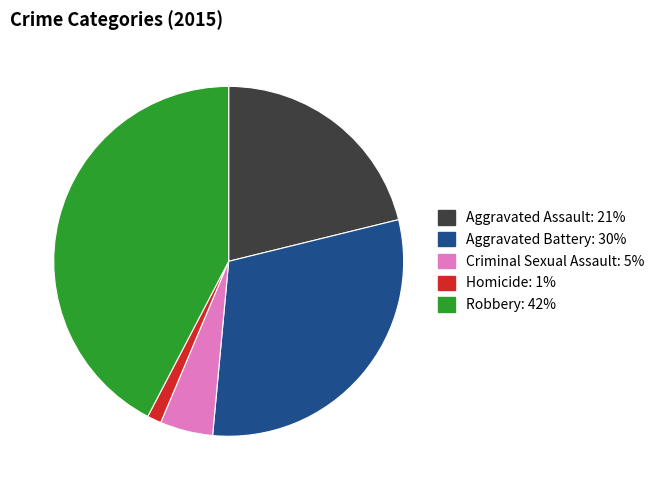

Is the sum of Aggravated Battery and Homicide greater than half?

No